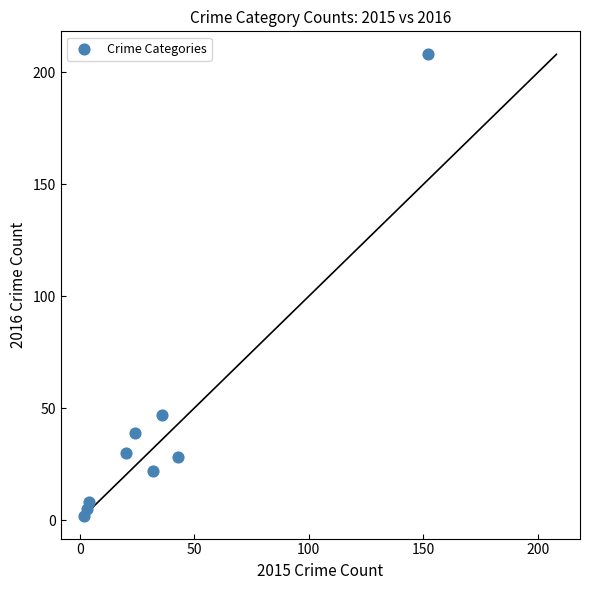

What Y value in the scatter plot is closest to 105?

47